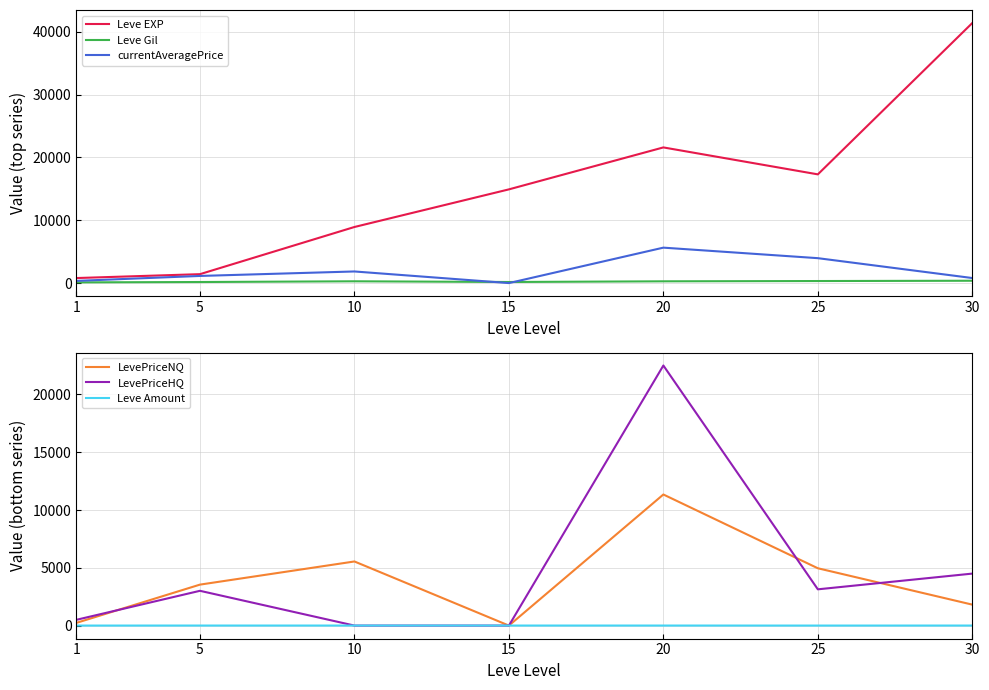

At which label does LevePriceHQ first exceed 3009?

20